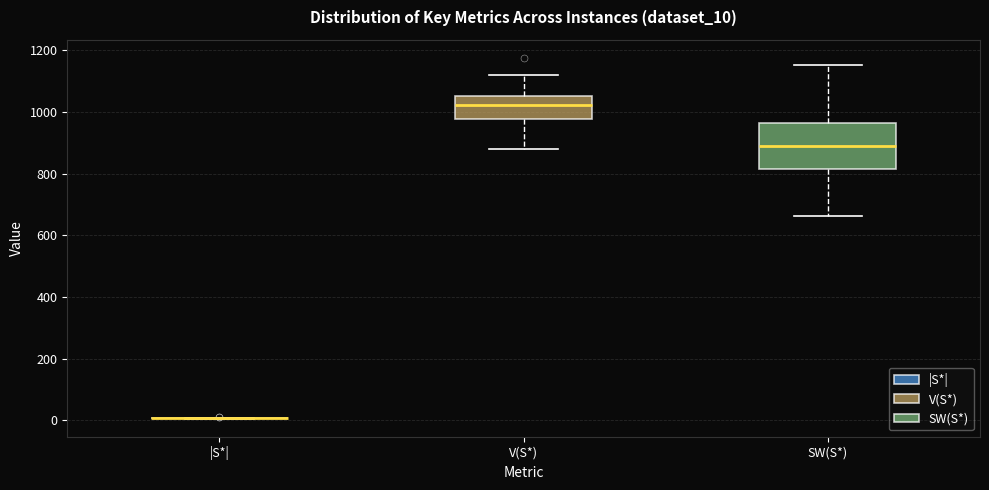

Reading left to right, transcribe this box plot: for each box, give where its median line is, the range the box spans, and where its two whiskers end, as read against the y-axis. The values are not printed on the chart, so give them approximately, as read against the axis.

|S*|: box collapsed to a line at 0, whiskers 0 to 0
V(S*): median 1020, box 980 to 1060, whiskers 880 to 1120
SW(S*): median 880, box 820 to 960, whiskers 660 to 1160